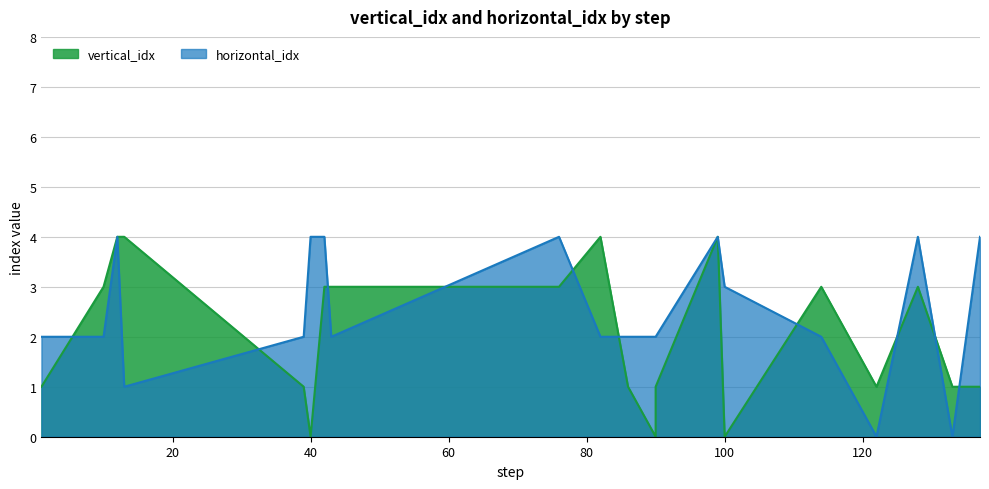

Between 13 and 99, which series saw the biggest shift?

horizontal_idx